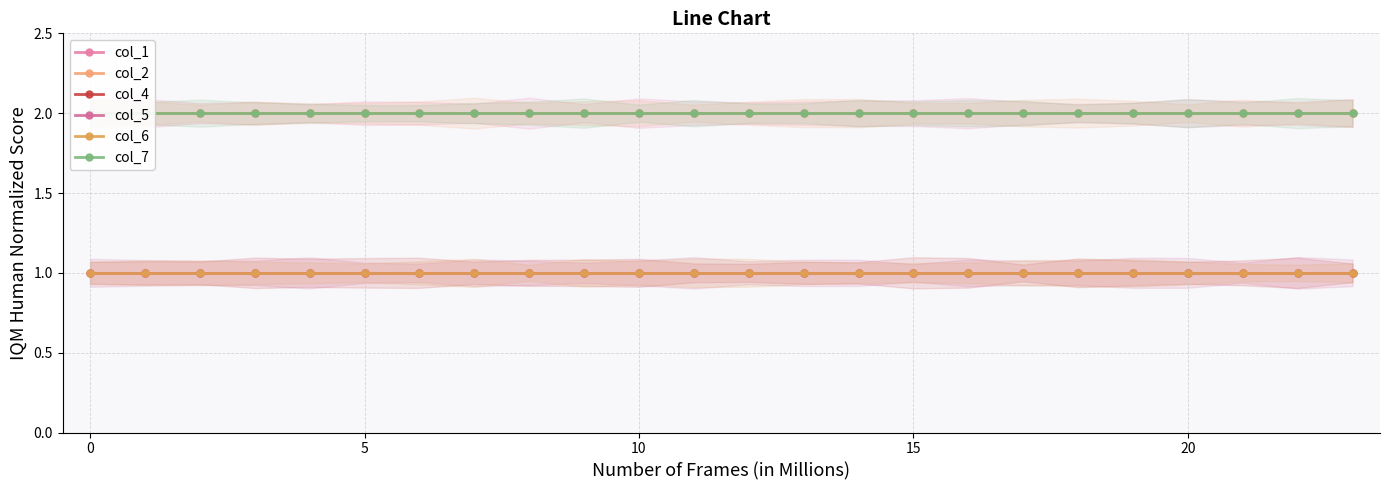

Reading left to right, list all the values displayed in this chart.

col_1: 2	2	2	2	2	2	2	2	2	2	2	2	2	2	2	2	2	2	2	2	2	2	2	2
col_2: 2	2	2	2	2	2	2	2	2	2	2	2	2	2	2	2	2	2	2	2	2	2	2	2
col_4: 1	1	1	1	1	1	1	1	1	1	1	1	1	1	1	1	1	1	1	1	1	1	1	1
col_5: 1	1	1	1	1	1	1	1	1	1	1	1	1	1	1	1	1	1	1	1	1	1	1	1
col_6: 1	1	1	1	1	1	1	1	1	1	1	1	1	1	1	1	1	1	1	1	1	1	1	1
col_7: 2	2	2	2	2	2	2	2	2	2	2	2	2	2	2	2	2	2	2	2	2	2	2	2